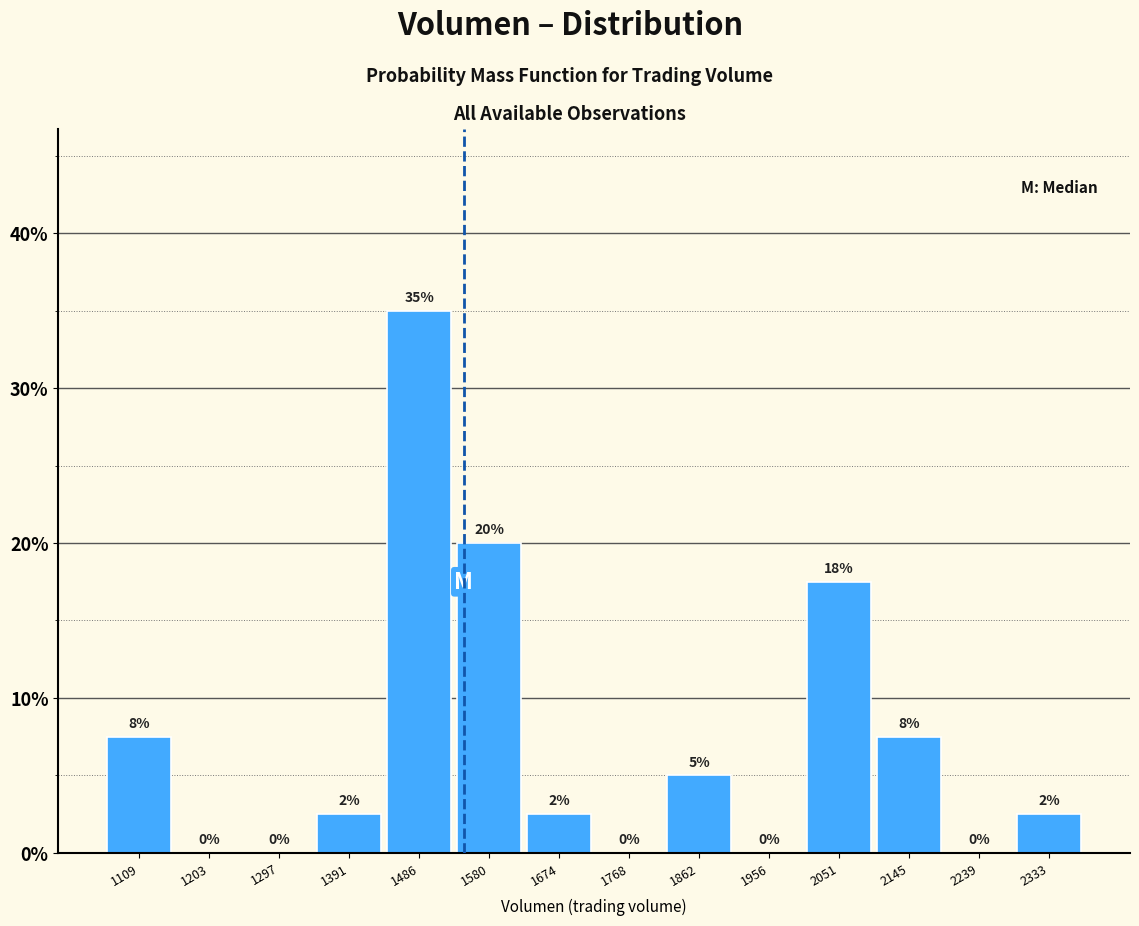

Which range on the x-axis has the tallest bar?

1440 to 1530